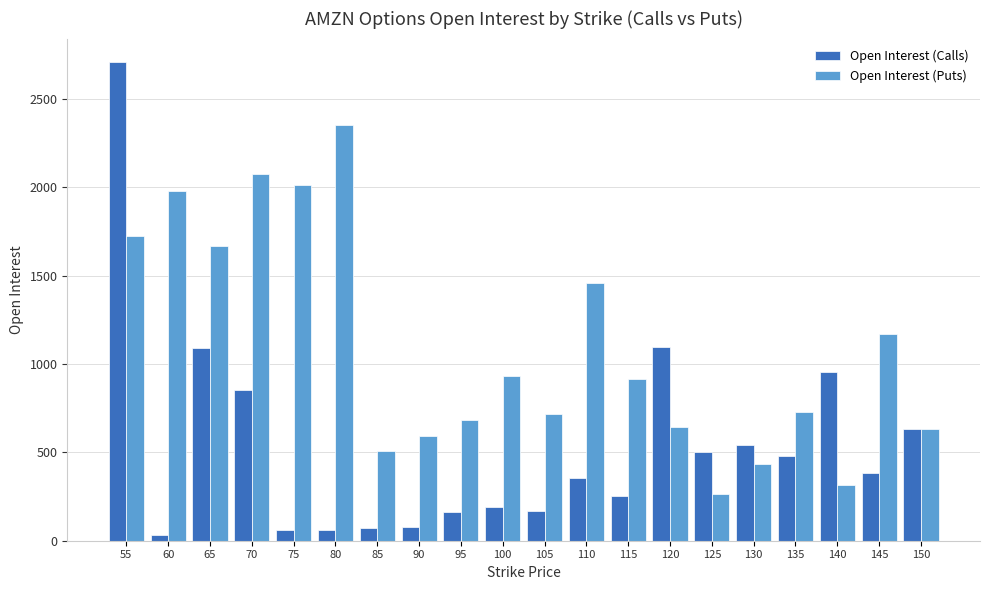

How many data points in Open Interest (Calls) are less than 384?

10